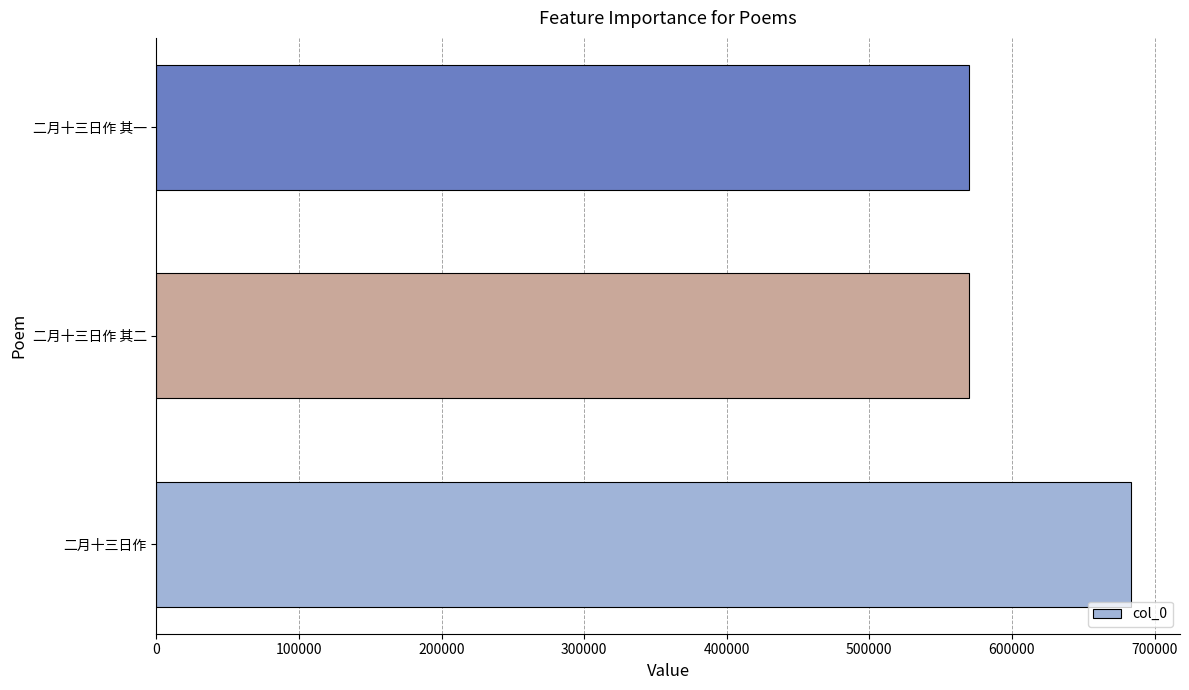

True or false: the data shows 569653 at 二月十三日作 其一.

True